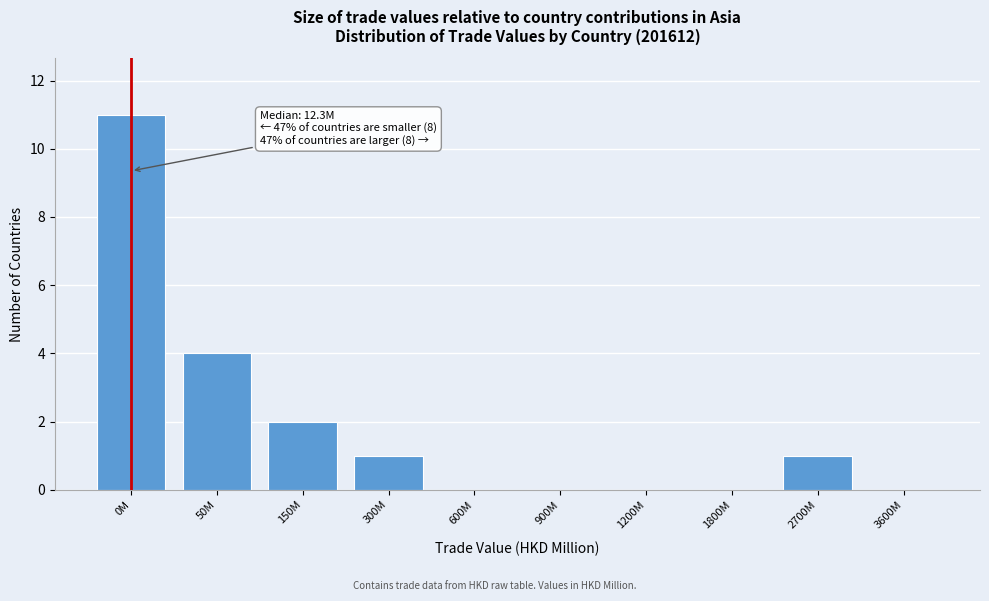

Reading left to right, what are all the values shown in this chart?

0M=11	50M=4	150M=2	300M=1	600M=0	900M=0	1200M=0	1800M=0	2700M=1	3600M=0